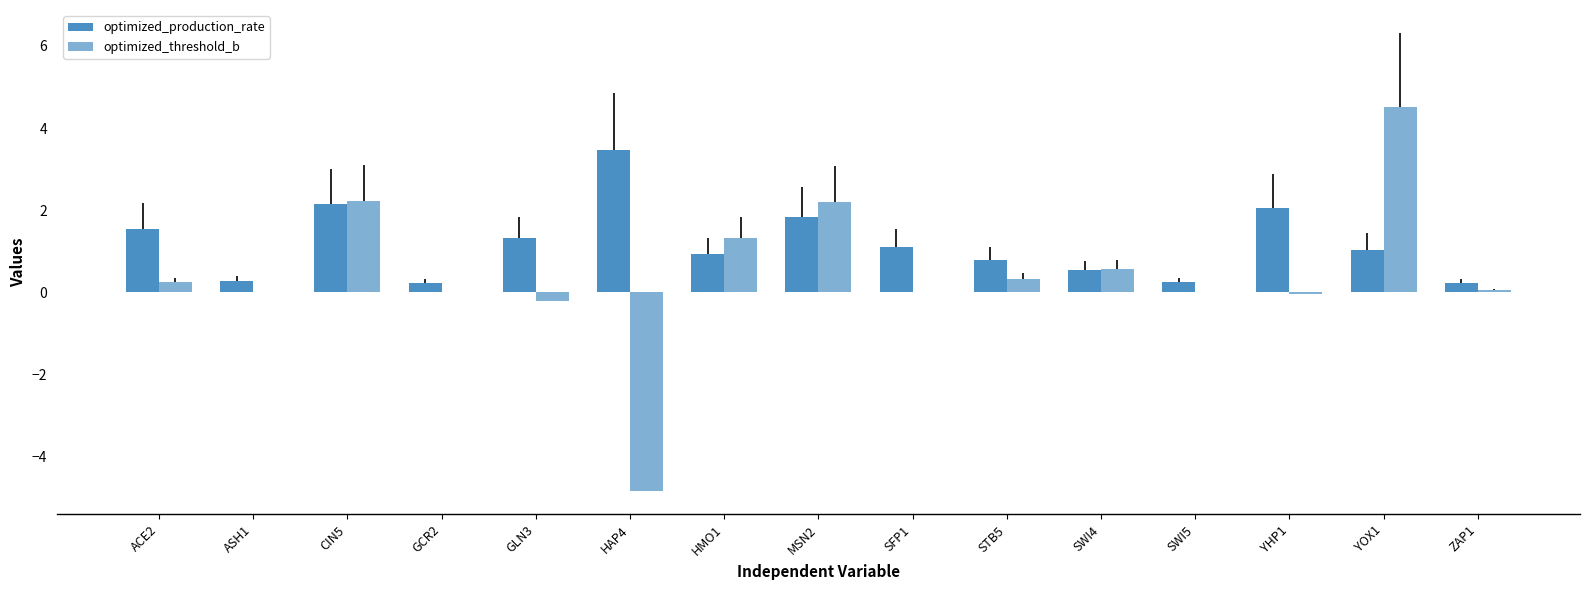

What is the difference between the highest and lowest values at ASH1?

0.3